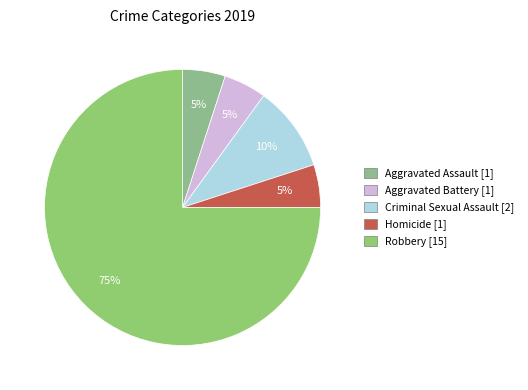

What is the majority slice?

Robbery